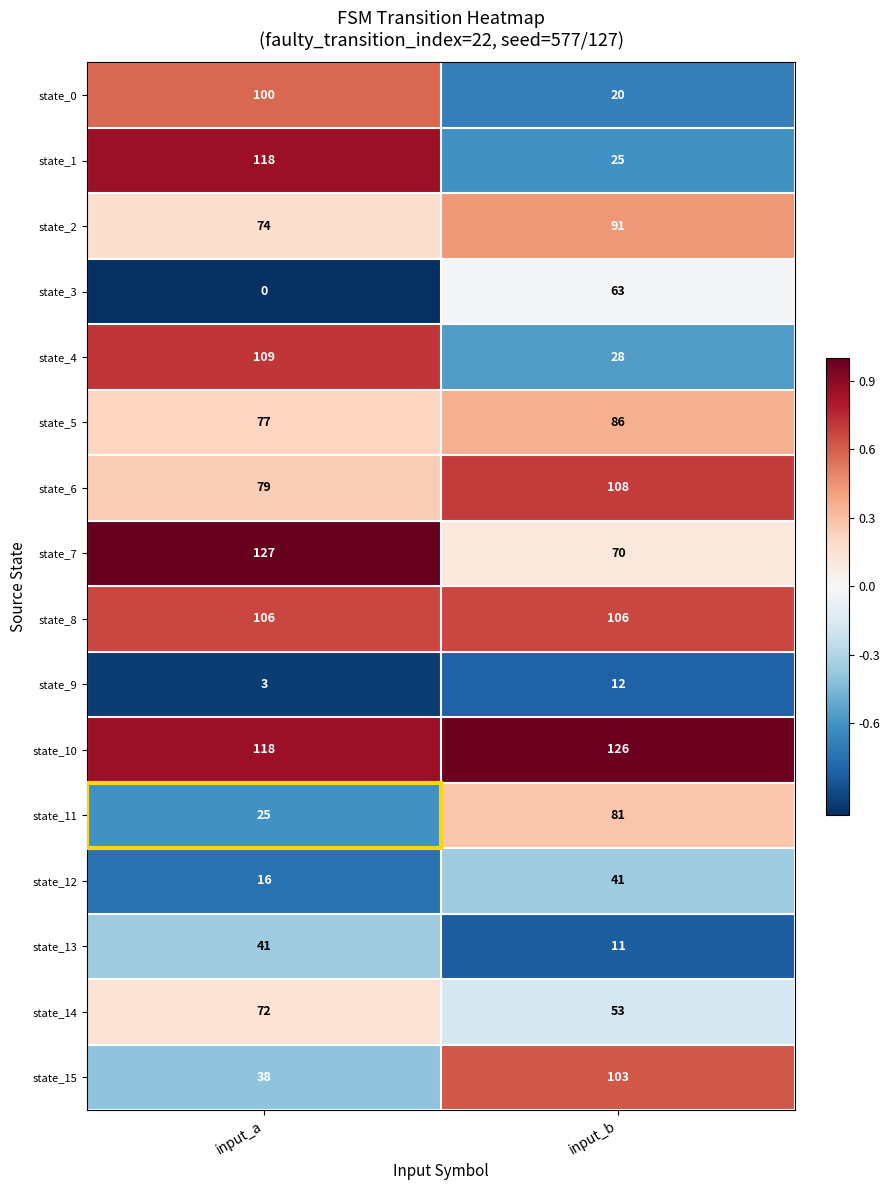

What is the difference between the state_3 values at input_a and input_b?

63